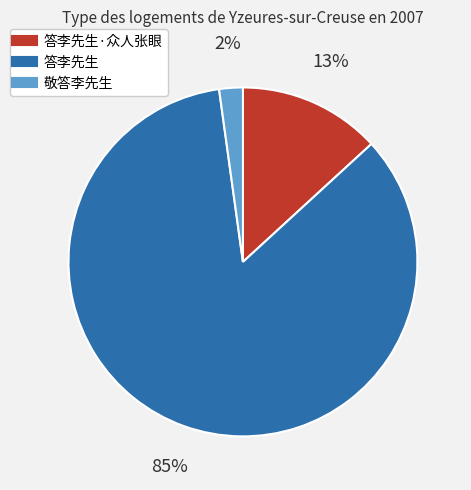

Is there a majority slice in this chart?

Yes